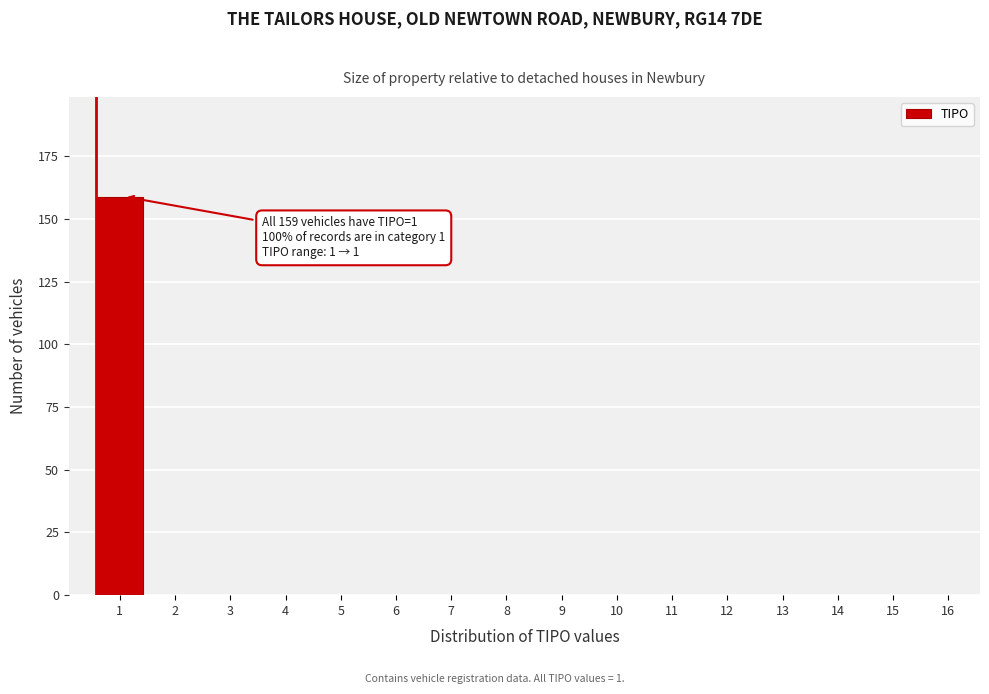

Reading left to right, list all the values displayed in this chart.

1=159	2=0	3=0	4=0	5=0	6=0	7=0	8=0	9=0	10=0	11=0	12=0	13=0	14=0	15=0	16=0